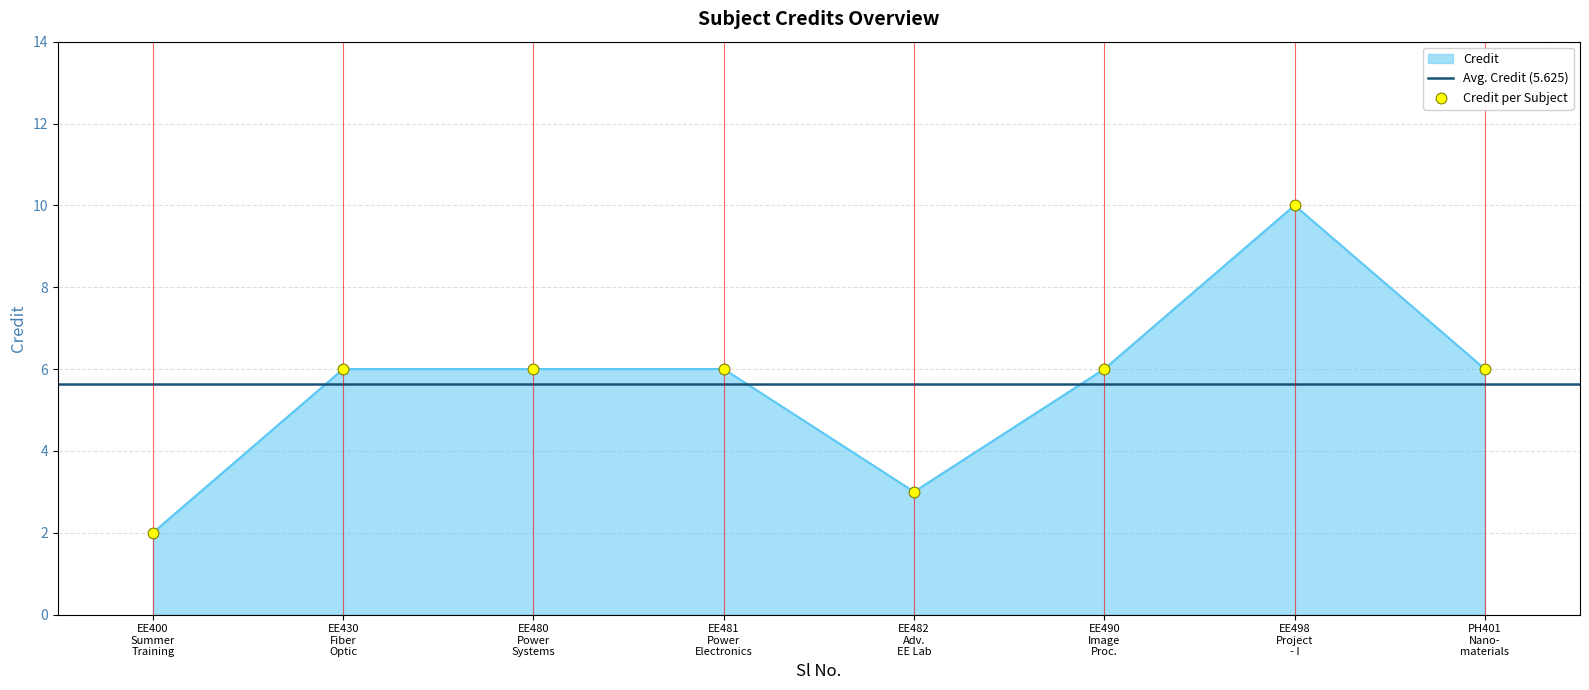

Approximately how many times larger is the value at EE498 Project - I compared to EE490 Image Proc.?

1.7